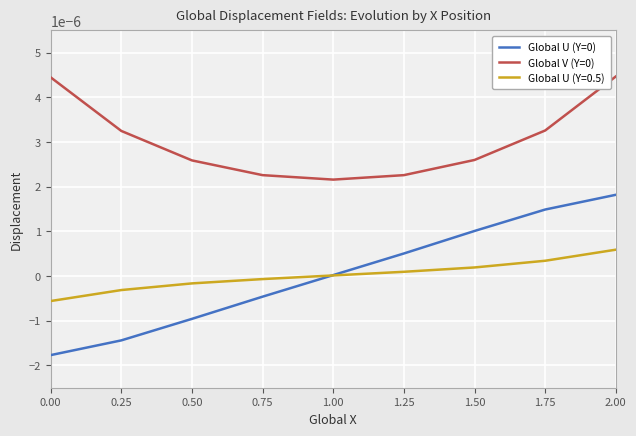

What position from the right is 1.50?

3